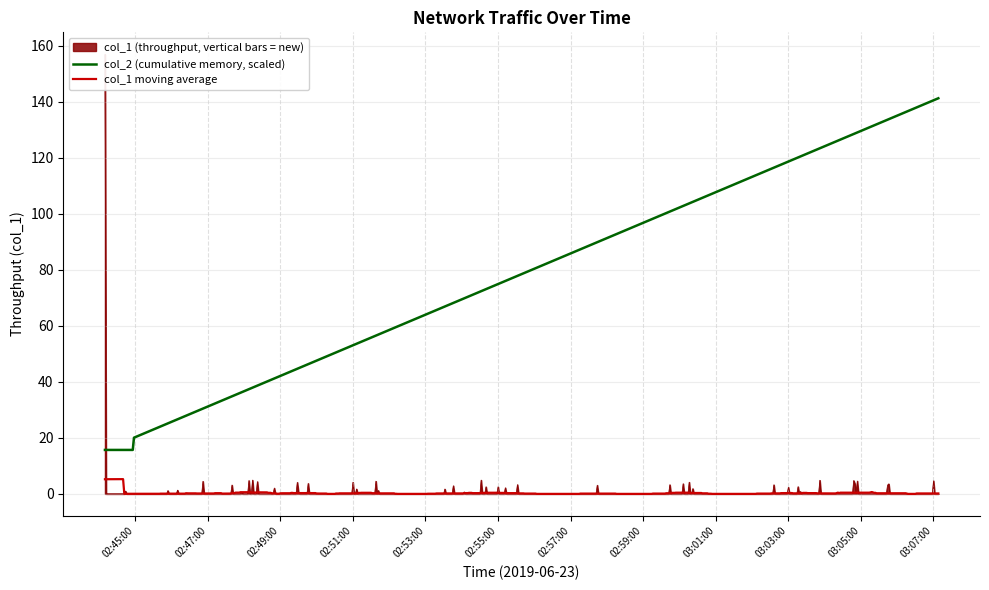

True or false: the data shows -103.2 at 02:46:22.

False